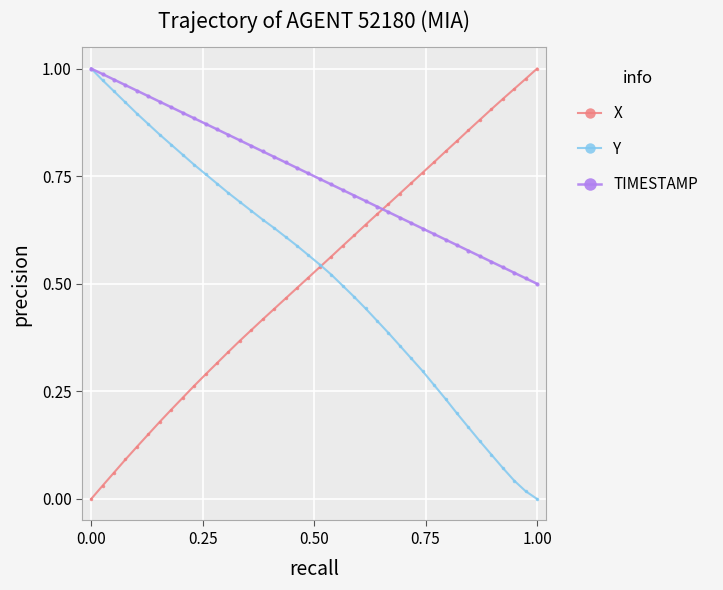

Which series has the largest total across all categories?

TIMESTAMP